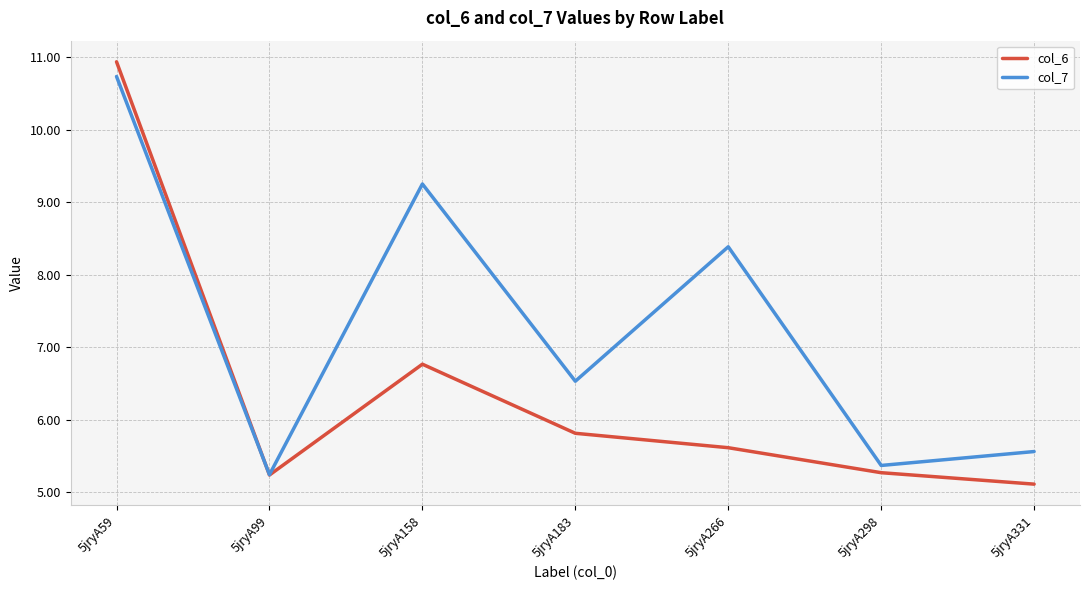

Where is the first local minimum for col_7?

5jryA99